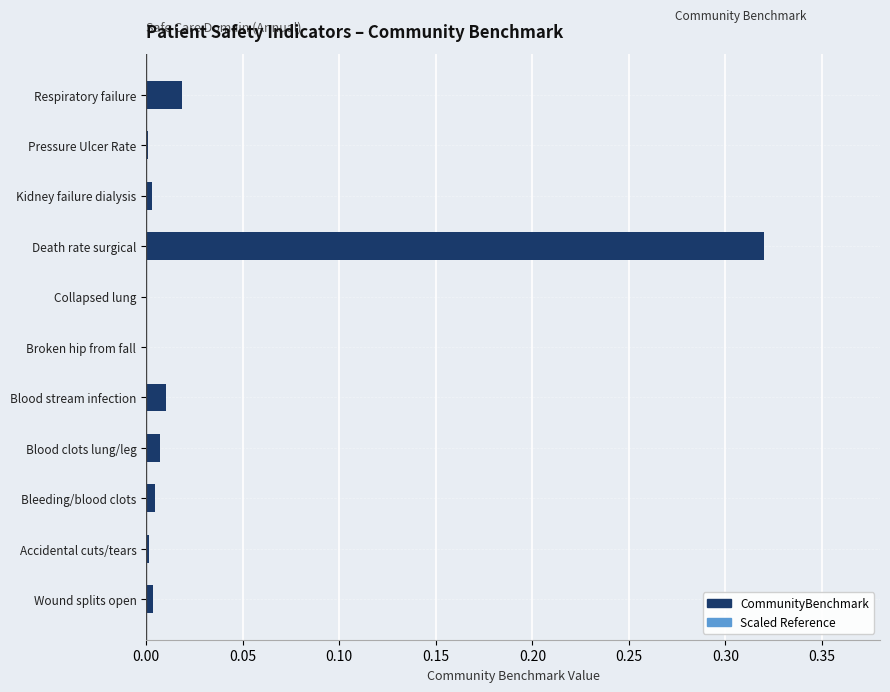

How many bars are there in each group?

2